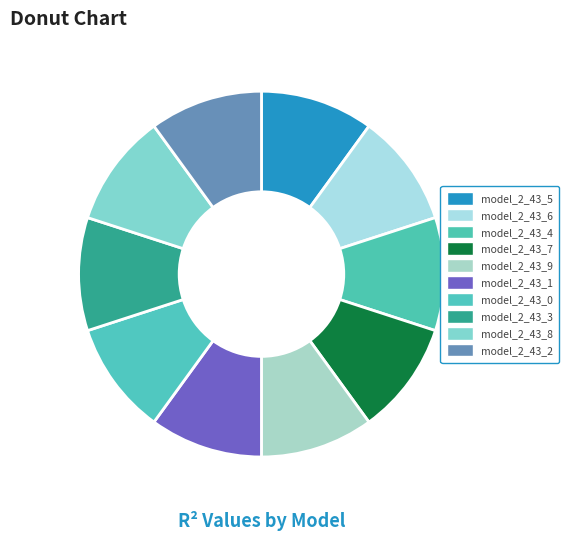

Does any single category account for the majority?

No